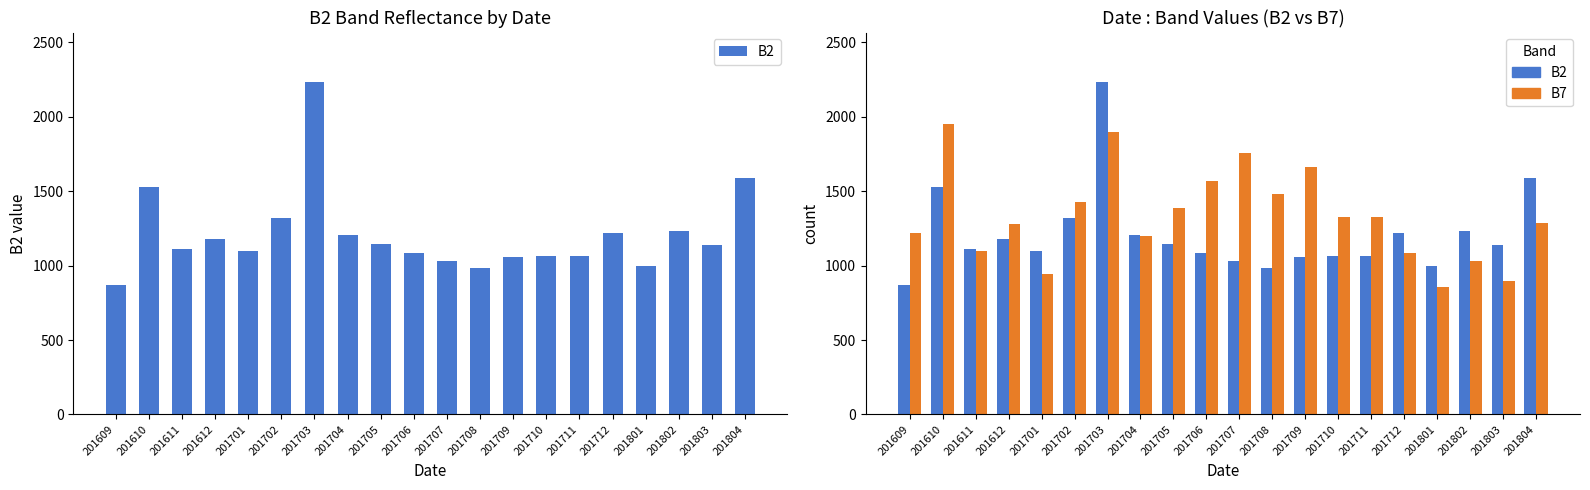

Are the bars horizontal?

No